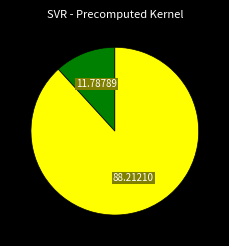

Is there any slice that represents more than half of the pie?

Yes